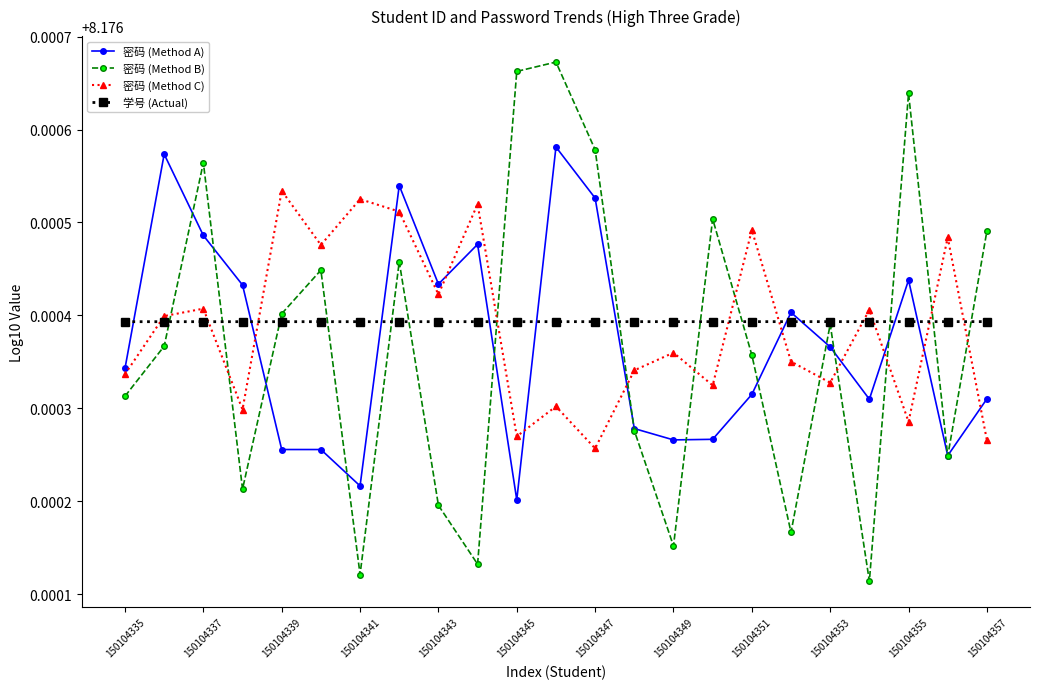

List the series in order of their peak value, highest first.

密码 (Method B), 密码 (Method A), 密码 (Method C), 学号 (Actual)